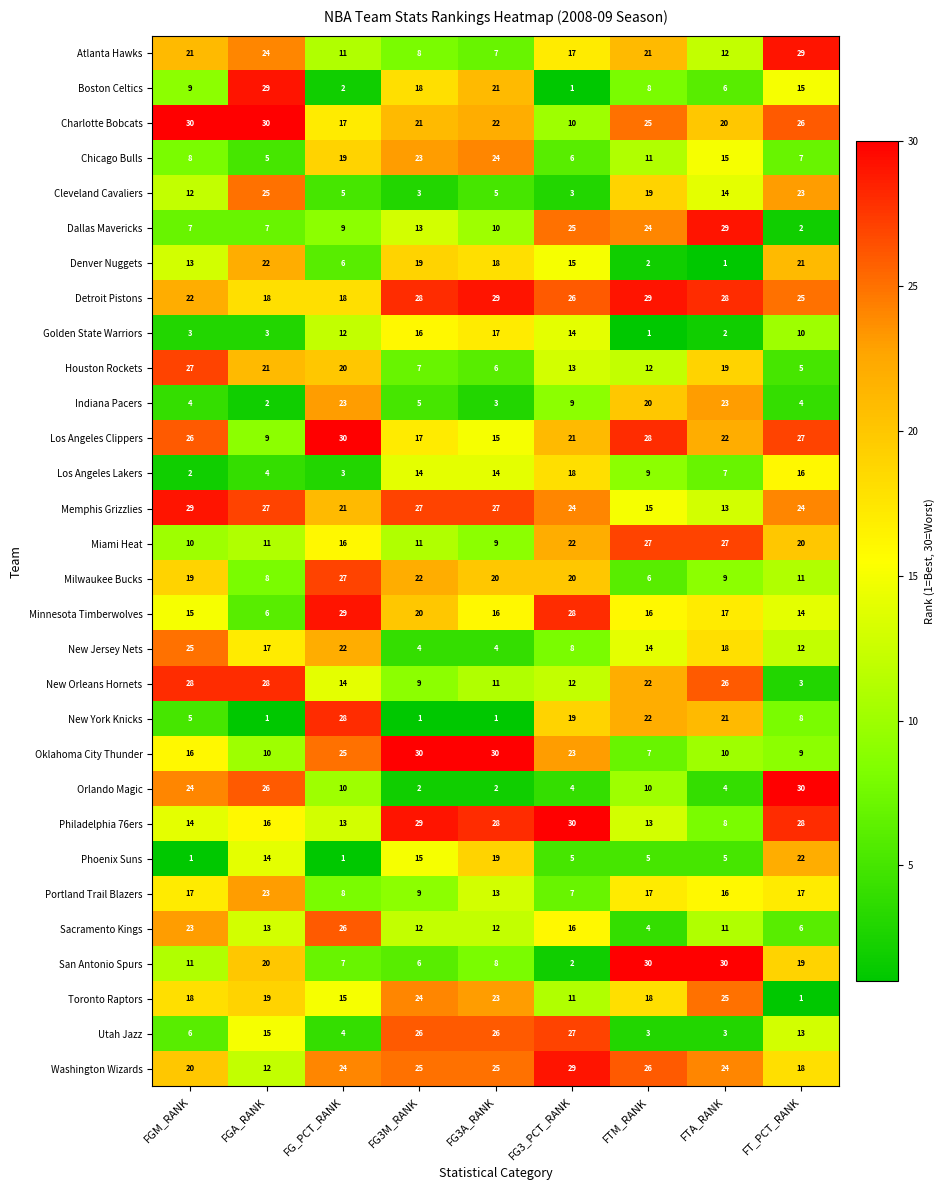

How many distinct data groups are displayed?

30